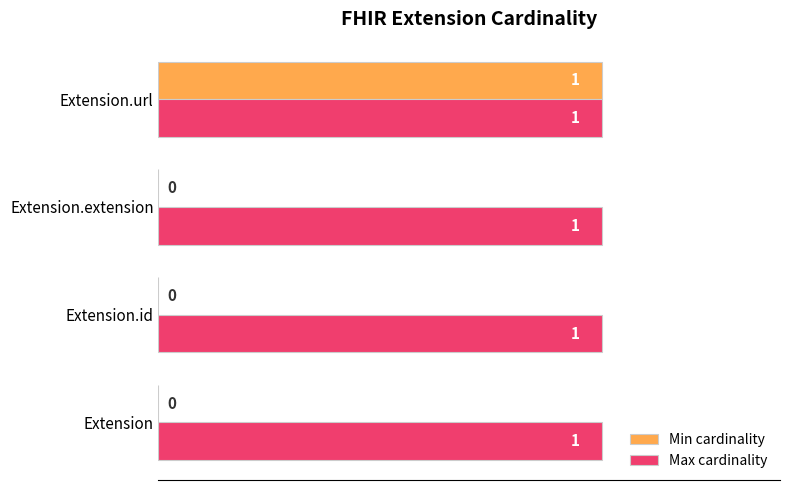

At which category is the sum across all series the highest?

Extension.url